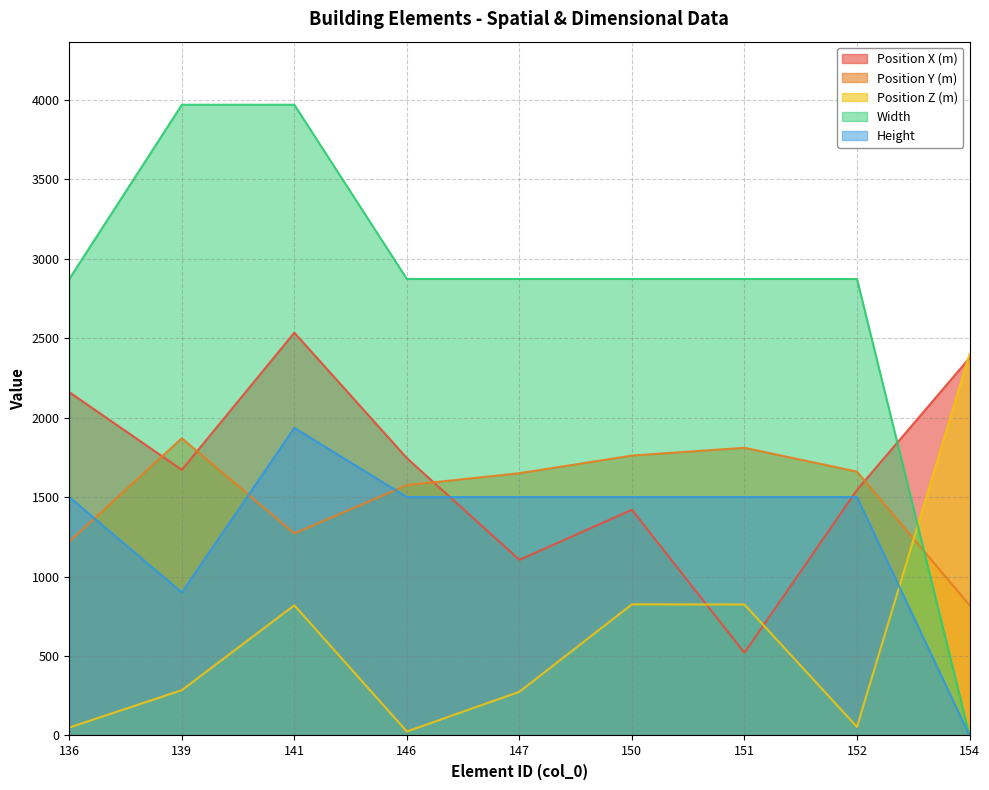

After their last crossing, which series has the higher values: Position X (m) or Width?

Position X (m)